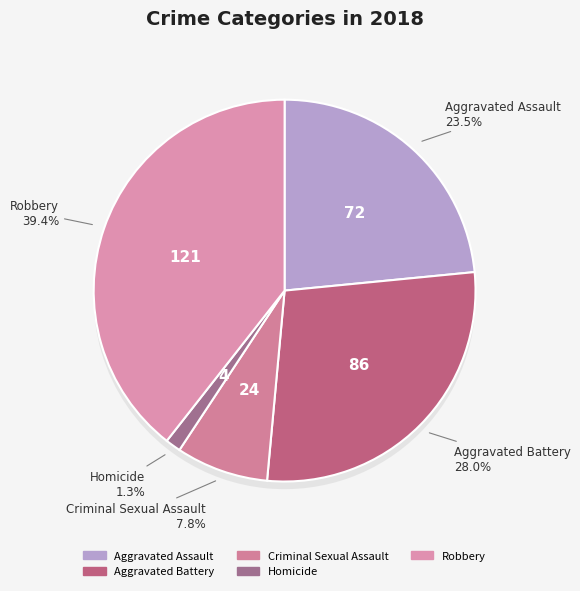

Is the sum of Aggravated Assault and Criminal Sexual Assault greater than half?

No